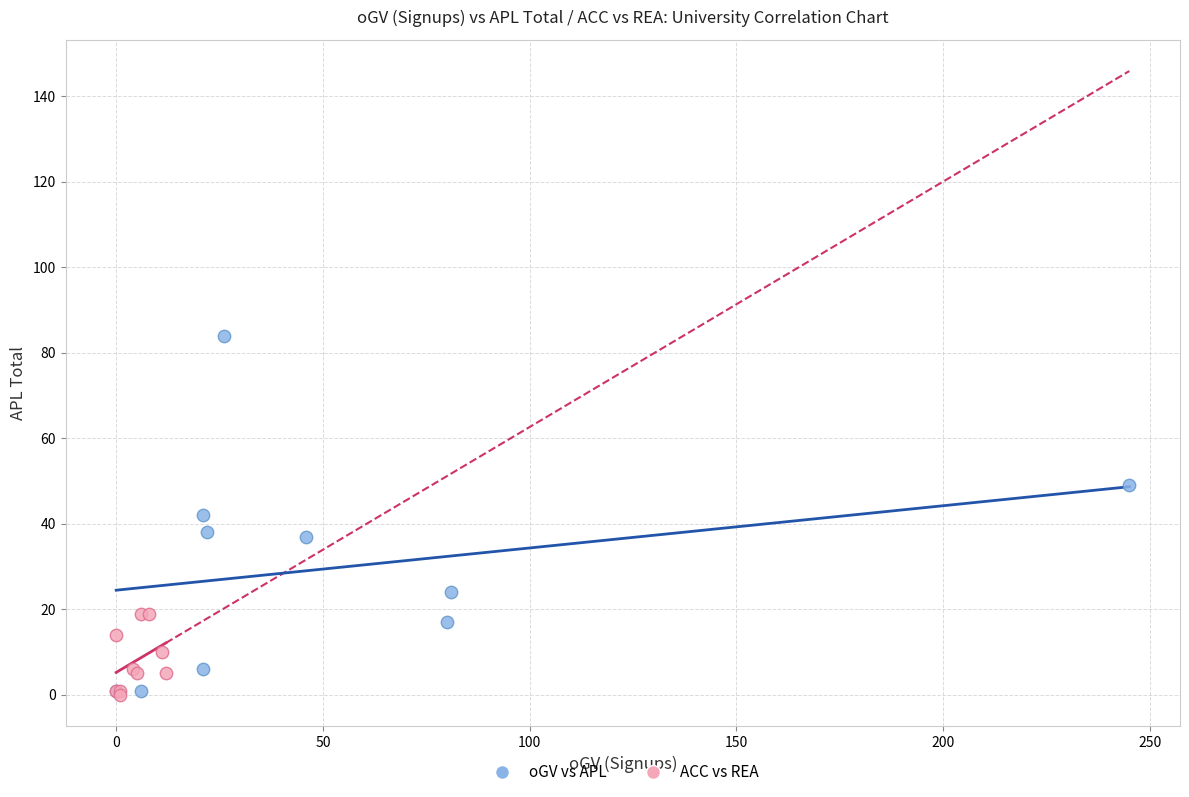

Which series reaches the maximum Y coordinate?

oGV vs APL